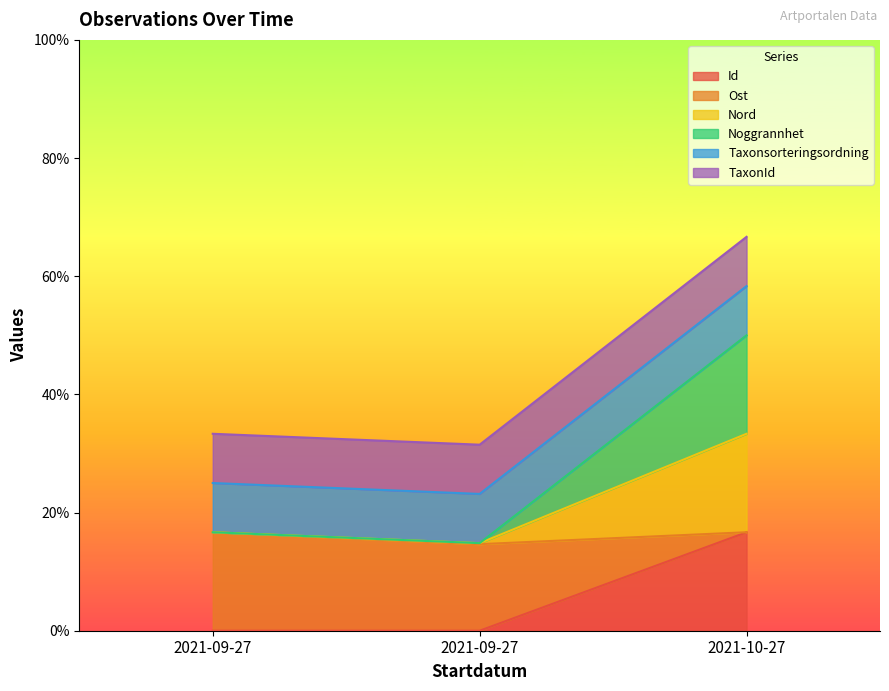

Does the chart display data point markers on the line(s)?

No